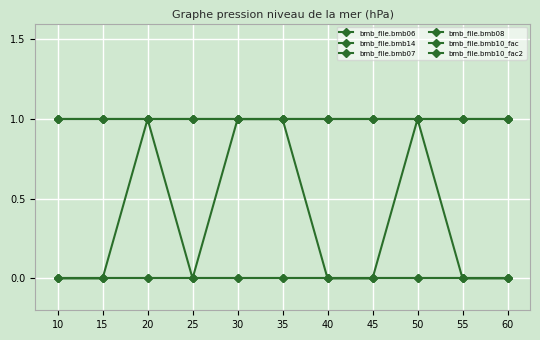

True or false: bmb_file.bmb07 and bmb_file.bmb10_fac2 intersect in this chart.

False